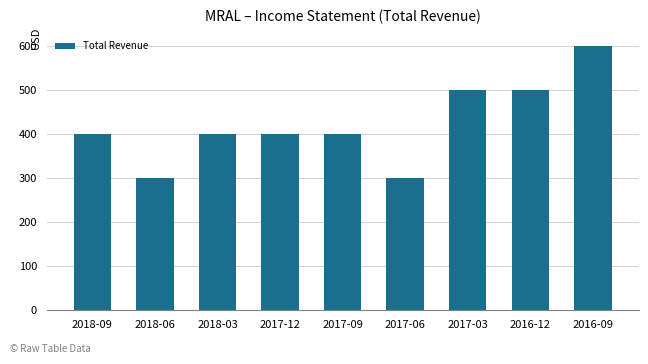

Reading right to left, what are all the values shown in this chart?

600	500	500	300	400	400	400	300	400